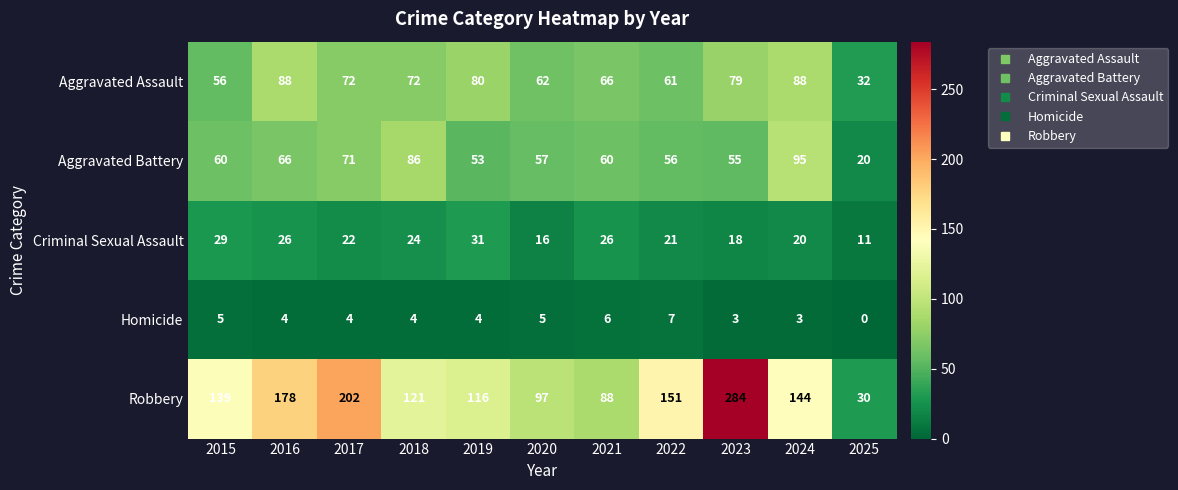

Which series has the widest spread of values?

Robbery